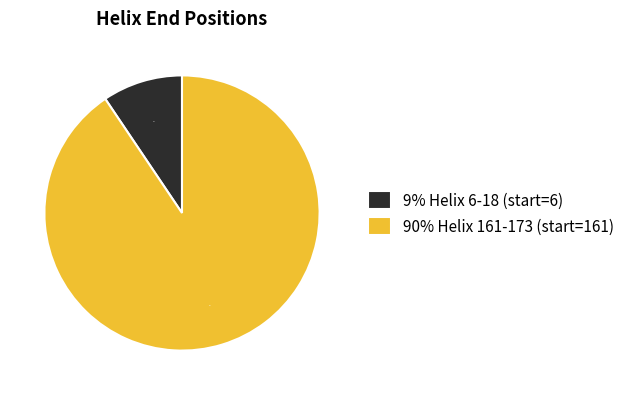

Is it true that 9% Helix 6-18 (start=6) is 18% of the pie?

False